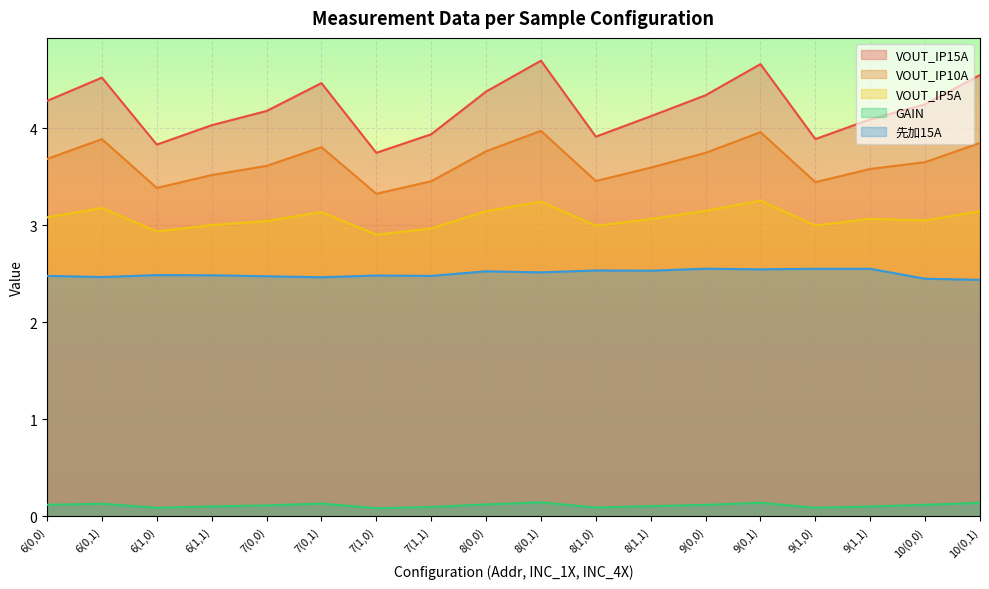

Between 7(1,1) and 10(0,1), which is larger?

10(0,1)